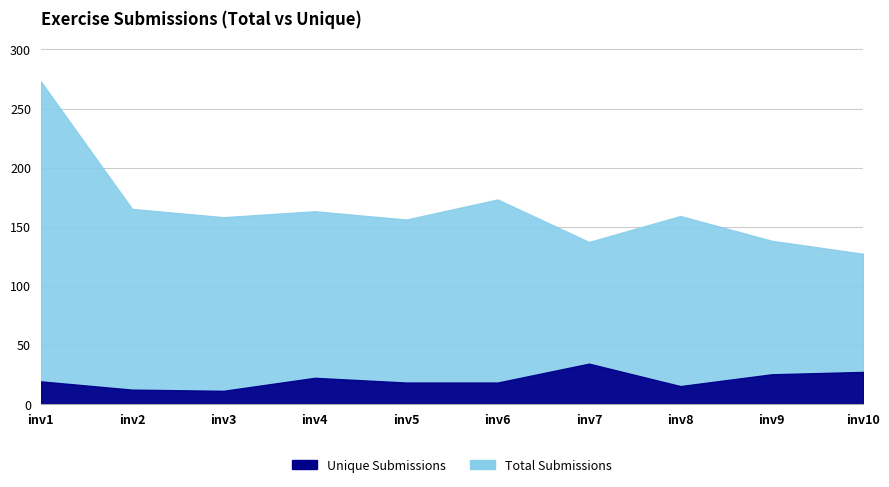

Between inv5 and inv7, which series saw the biggest shift?

Total Submissions